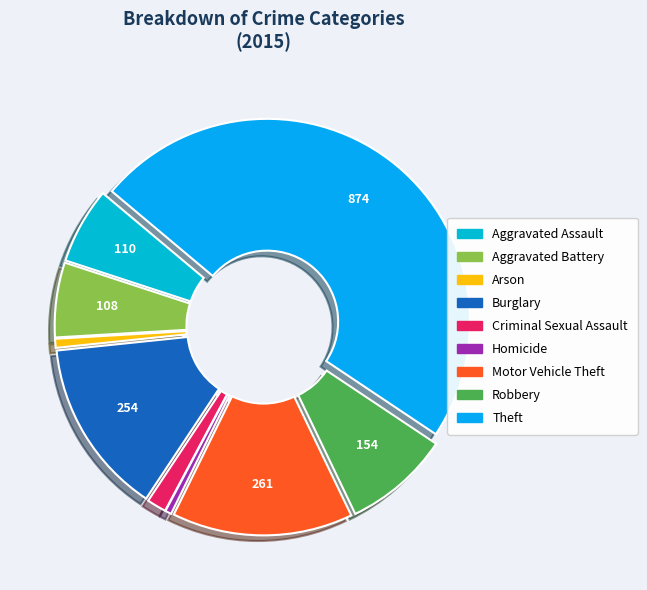

Does any single category account for the majority?

No